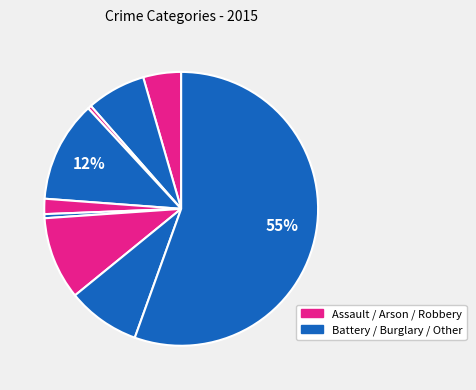

How many segments does this pie chart have?

9